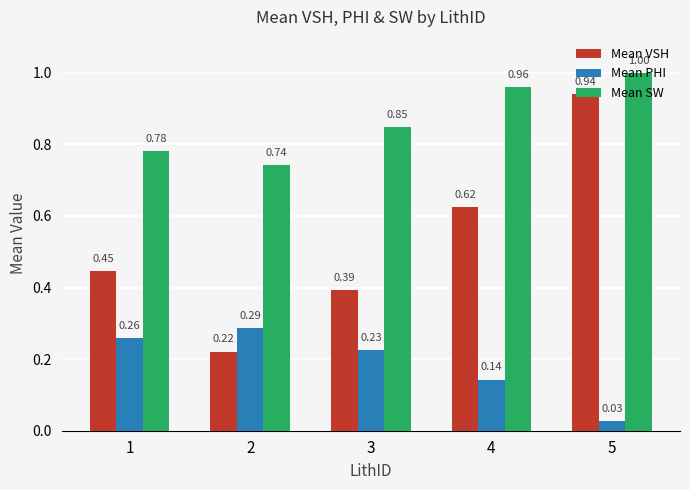

Which series has the widest spread of values?

Mean VSH